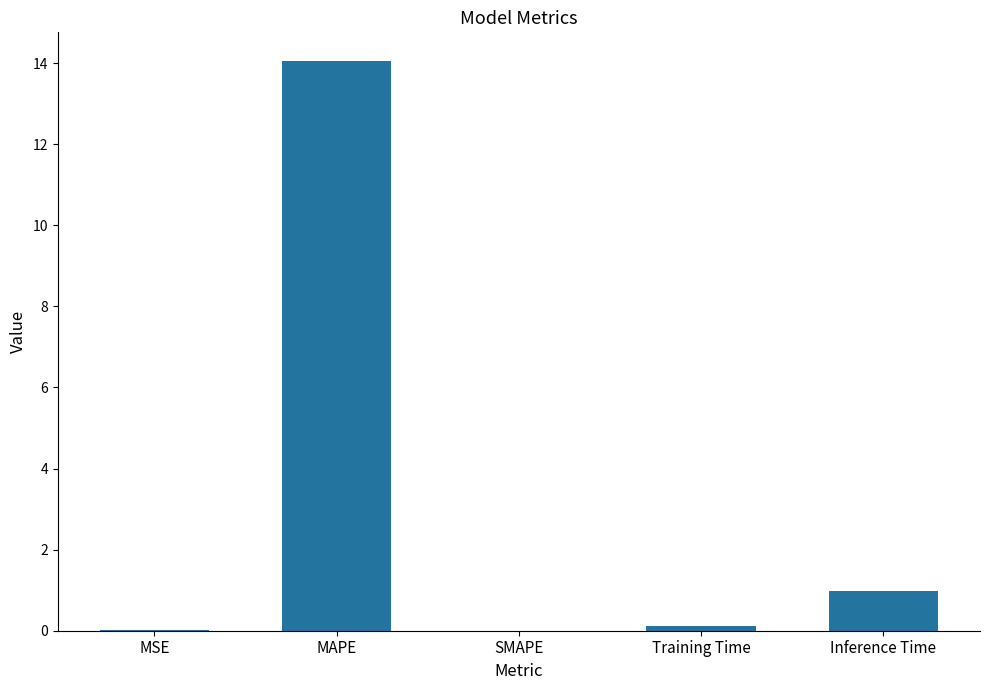

Between Inference Time and SMAPE, which is larger?

Inference Time